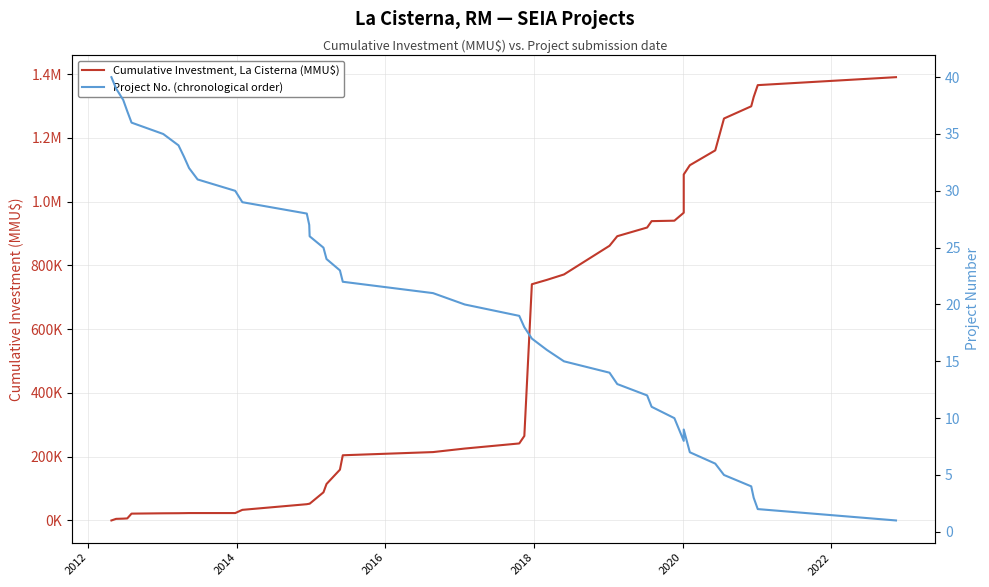

True or false: Project No. (chronological order) and Cumulative Investment, La Cisterna (MMU$) intersect in this chart.

True